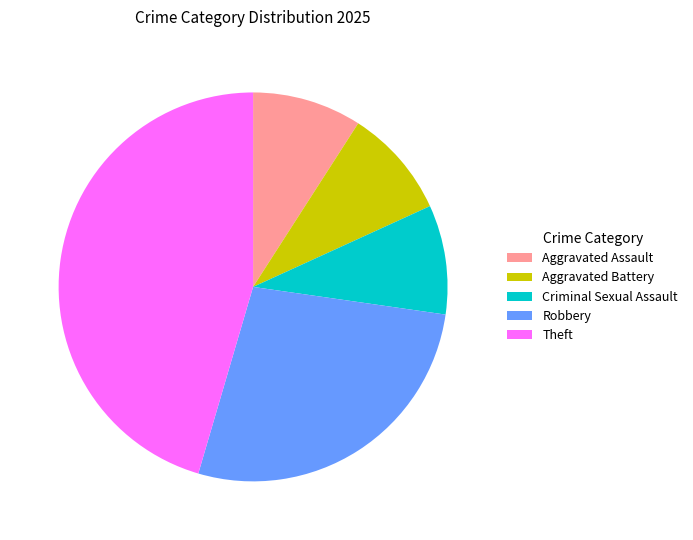

The Aggravated Battery slice represents 22% of the pie. True or false?

False